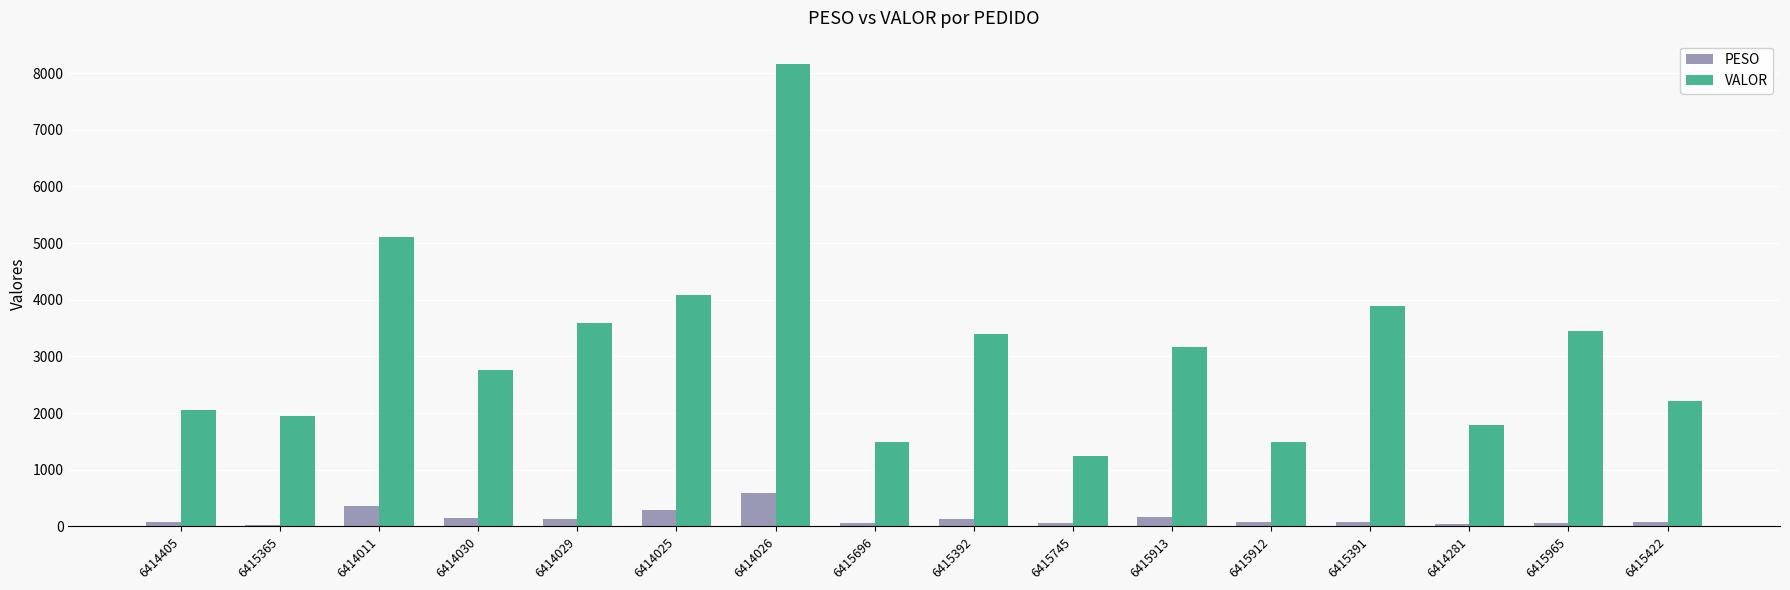

The VALOR series shows 841.0 at 6415745. True or false?

False